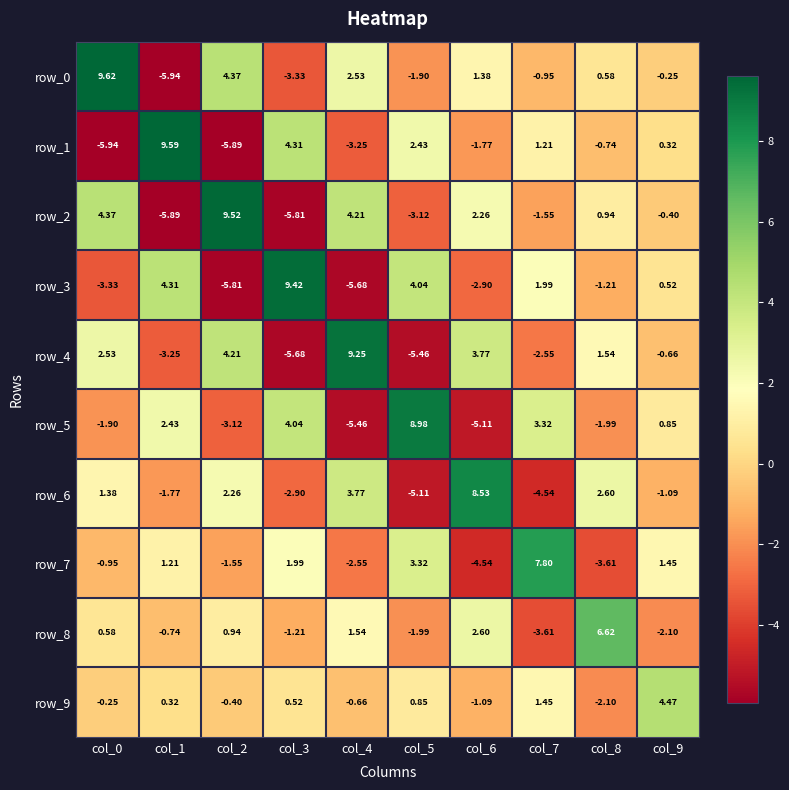

What is the sum of the row_5 values at col_0 and col_6?

-7.0